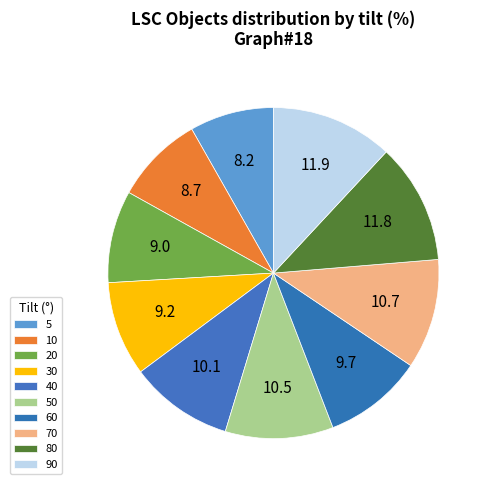

To the nearest percent, what is the difference between the largest and smallest slice percentages?

4%